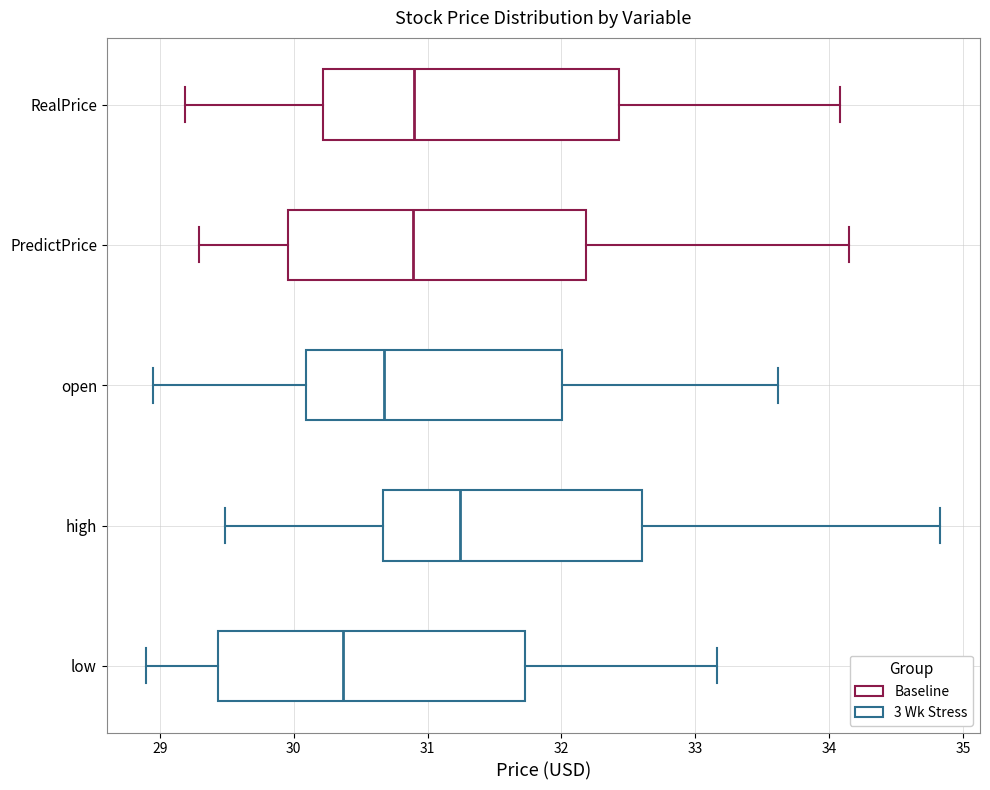

Which box has the furthest to the right median line?

high